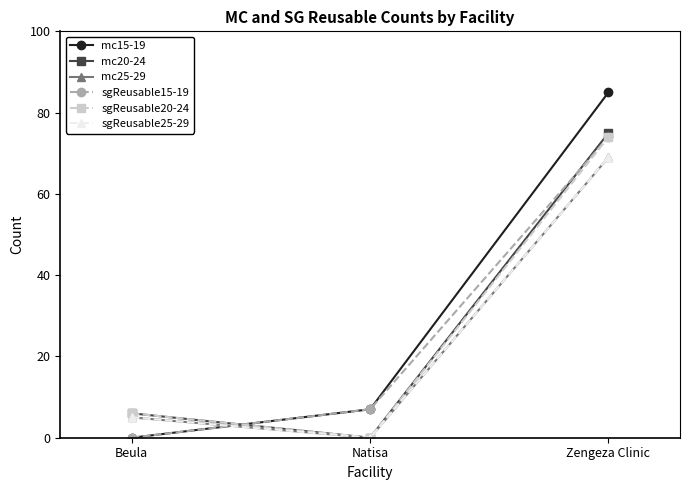

How many lines are shown in the chart?

6